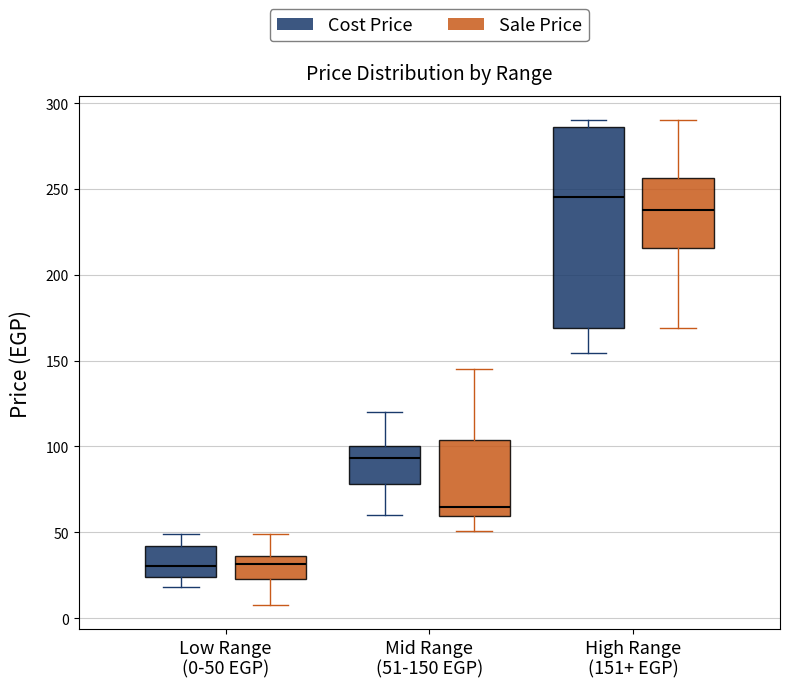

Reading left to right, read every box against the y-axis: the position of its median line, the range the box covers, and the ends of its whiskers. The values are not printed on the chart, so give them approximately, as read against the axis.

Low Range (0-50 EGP) (Cost Price): median 30, box 25 to 40, whiskers 20 to 50
Low Range (0-50 EGP) (Sale Price): median 30, box 25 to 35, whiskers 10 to 50
Mid Range (51-150 EGP) (Cost Price): median 95, box 80 to 100, whiskers 60 to 120
Mid Range (51-150 EGP) (Sale Price): median 65, box 60 to 105, whiskers 50 to 145
High Range (151+ EGP) (Cost Price): median 245, box 170 to 285, whiskers 155 to 290
High Range (151+ EGP) (Sale Price): median 240, box 215 to 255, whiskers 170 to 290